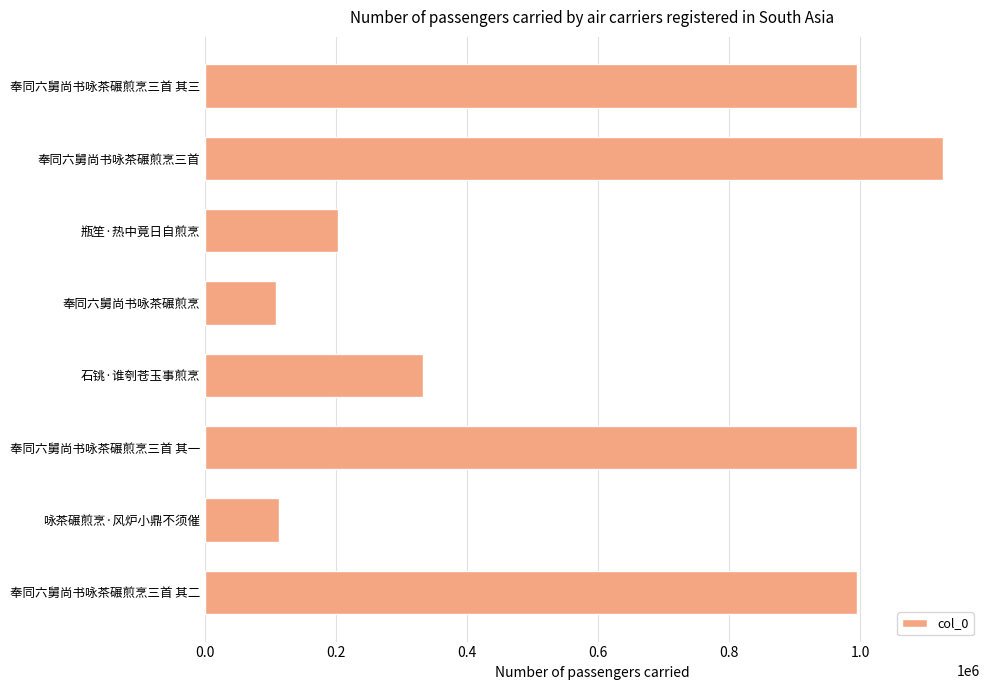

At which category does the chart reach its peak across all series?

奉同六舅尚书咏茶碾煎烹三首